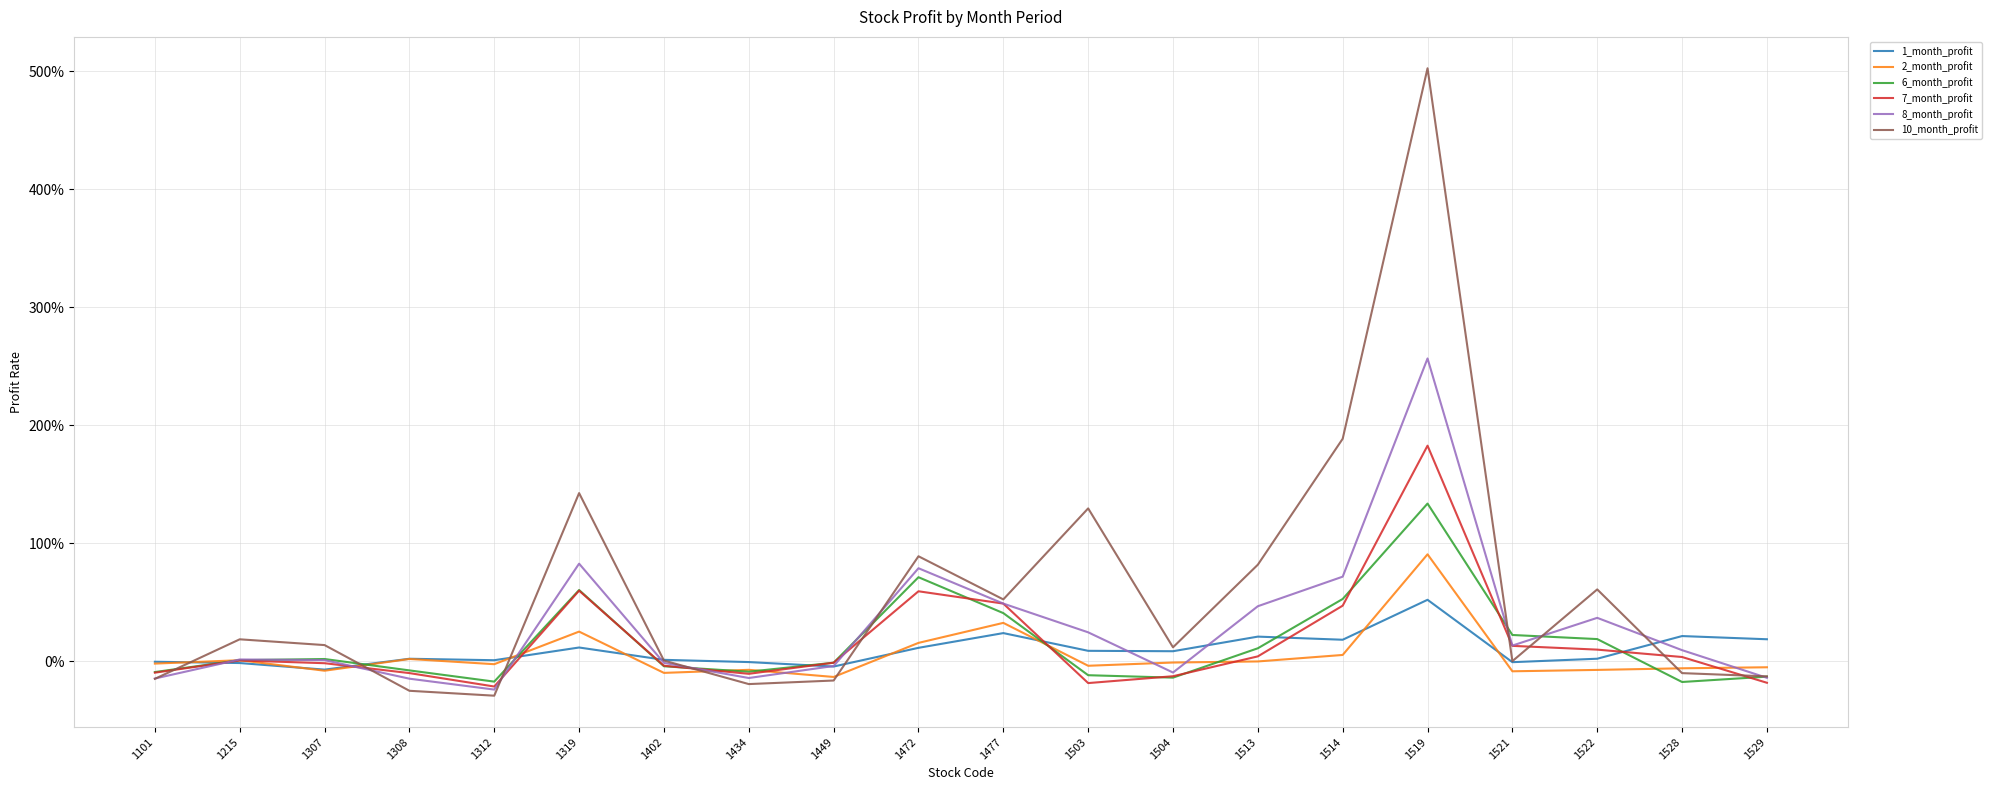

Does the chart have visible grid lines?

Yes